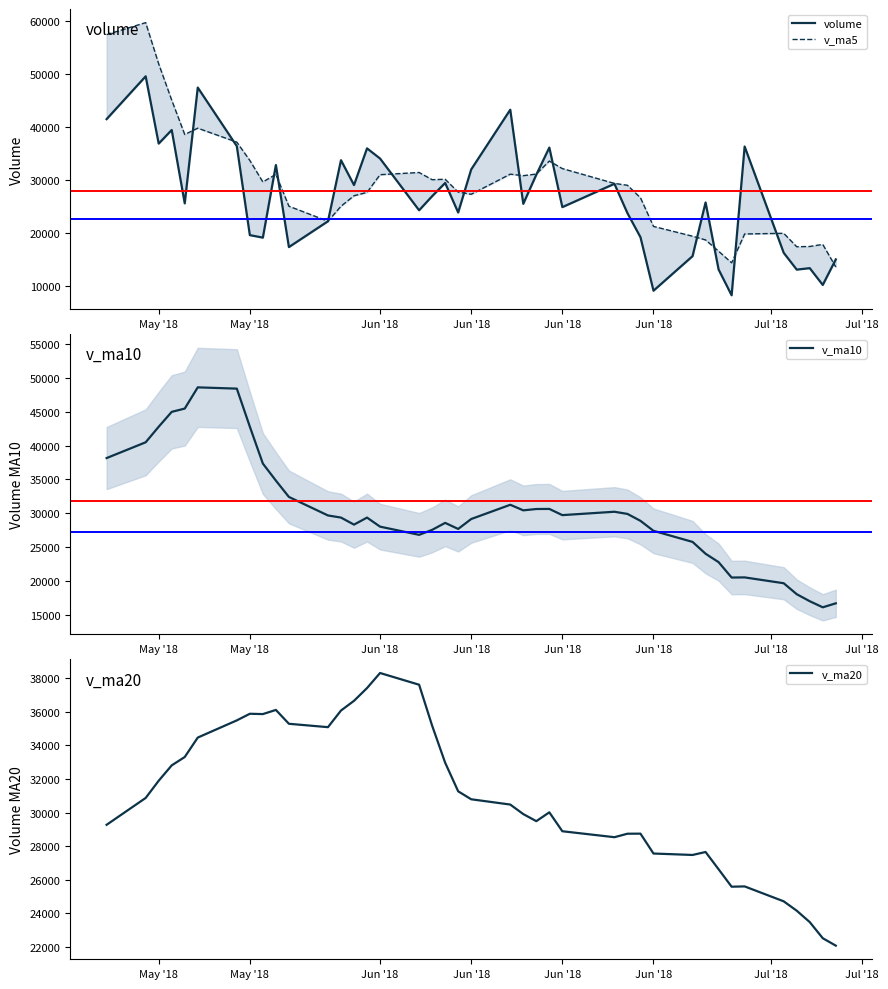

Where does the v_ma10 series first go above 29380?

May '18